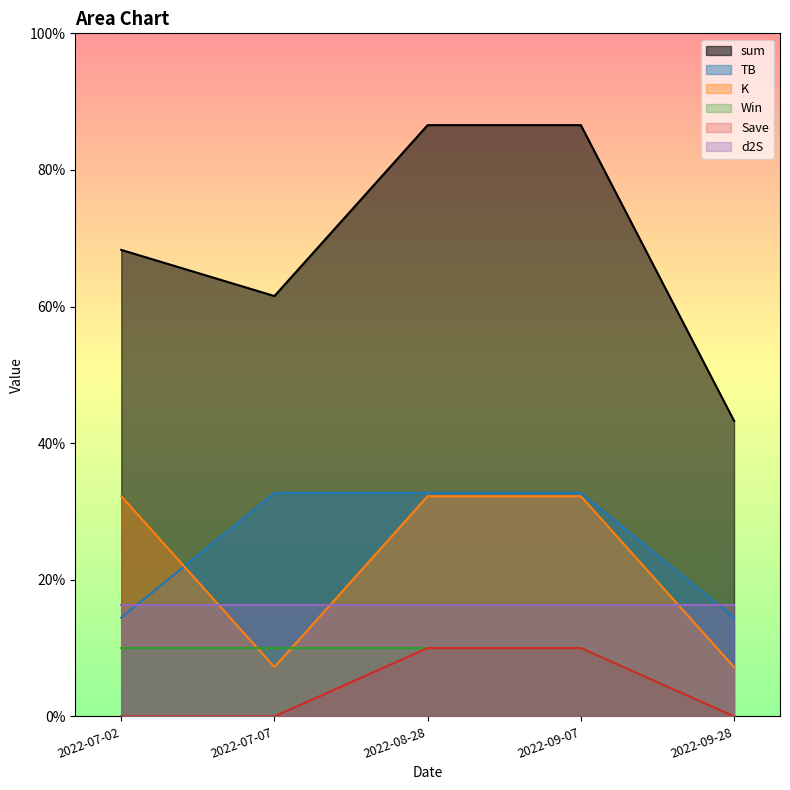

Reading right to left, transcribe all the data shown in this chart.

sum: 2022-07-02=6.8	2022-07-07=6.2	2022-08-28=8.7	2022-09-07=8.7	2022-09-28=4.3
TB: 2022-07-02=1.4	2022-07-07=3.3	2022-08-28=3.3	2022-09-07=3.3	2022-09-28=1.4
K: 2022-07-02=3.2	2022-07-07=0.7	2022-08-28=3.2	2022-09-07=3.2	2022-09-28=0.7
Win: 2022-07-02=1.0	2022-07-07=1.0	2022-08-28=1.0	2022-09-07=1.0	2022-09-28=0.0
Save: 2022-07-02=0.0	2022-07-07=0.0	2022-08-28=1.0	2022-09-07=1.0	2022-09-28=0.0
d2S: 2022-07-02=1.6	2022-07-07=1.6	2022-08-28=1.6	2022-09-07=1.6	2022-09-28=1.6